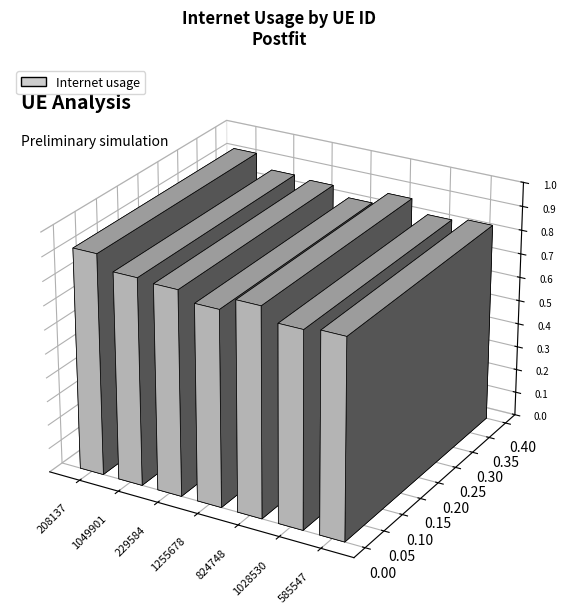

What is the smallest value displayed?

0.8